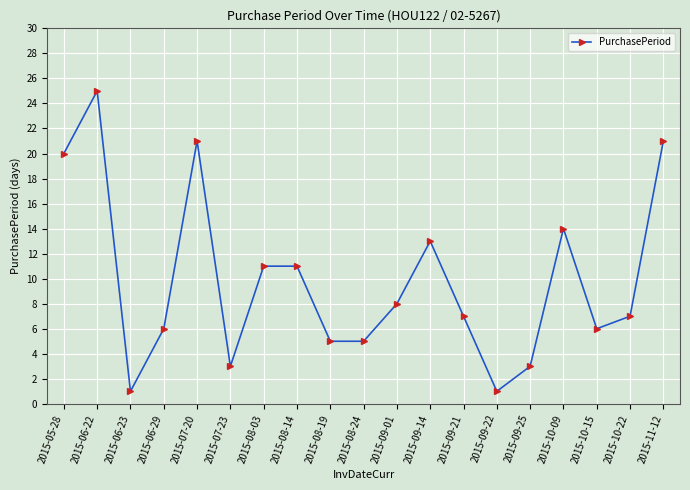

Is it true that the value at 2015-07-23 is 4?

False